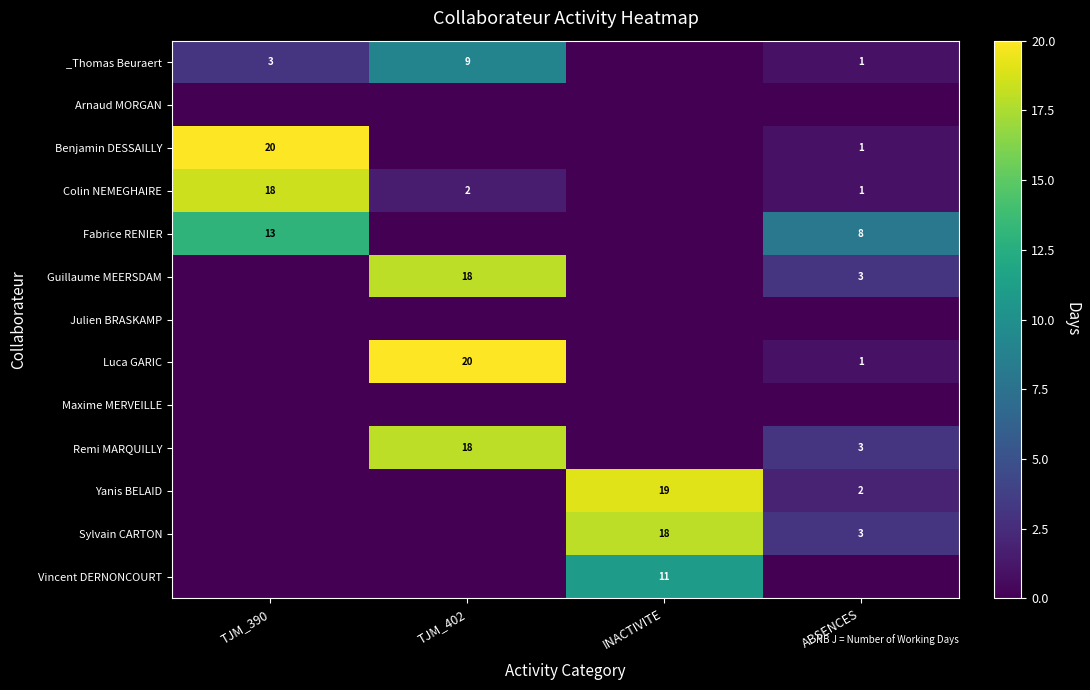

At which category is the sum across all series the highest?

TJM_402